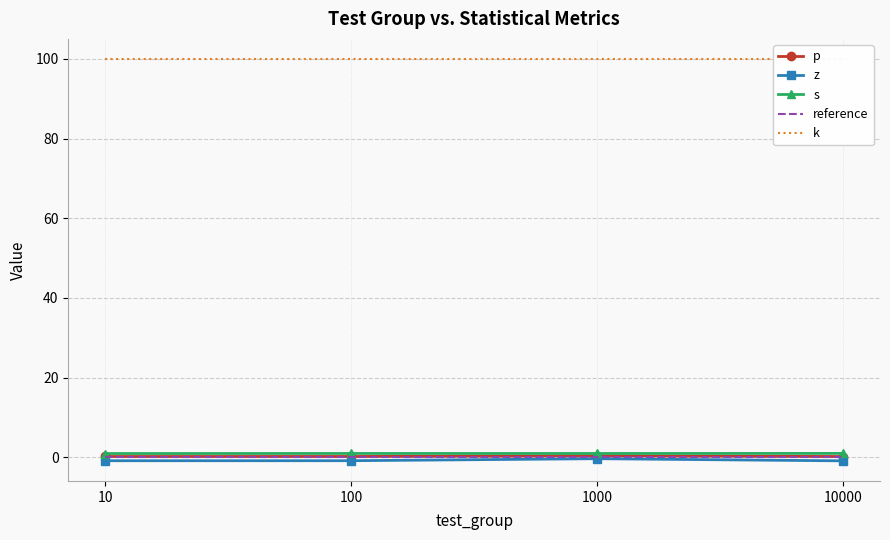

The k series shows 100.0 at 1000. True or false?

True